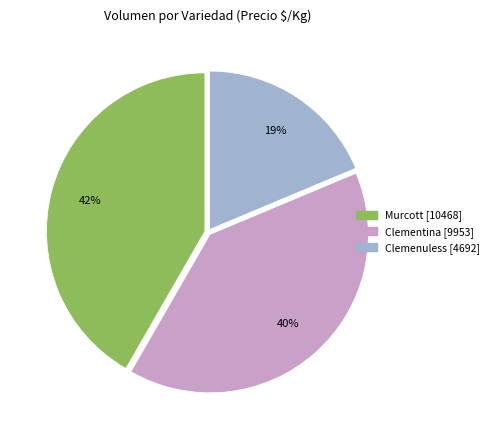

Is there a majority slice in this chart?

No